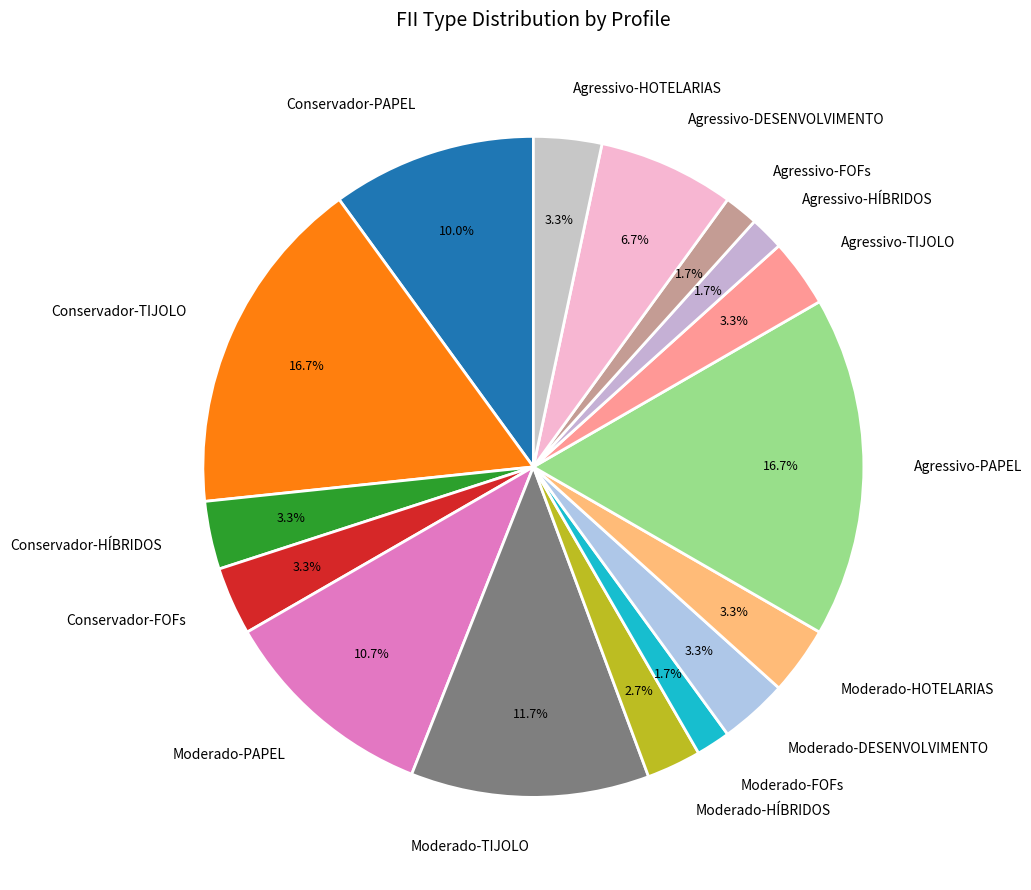

To the nearest percent, what is the difference between the Agressivo-PAPEL and Agressivo-FOFs slice percentages?

15%